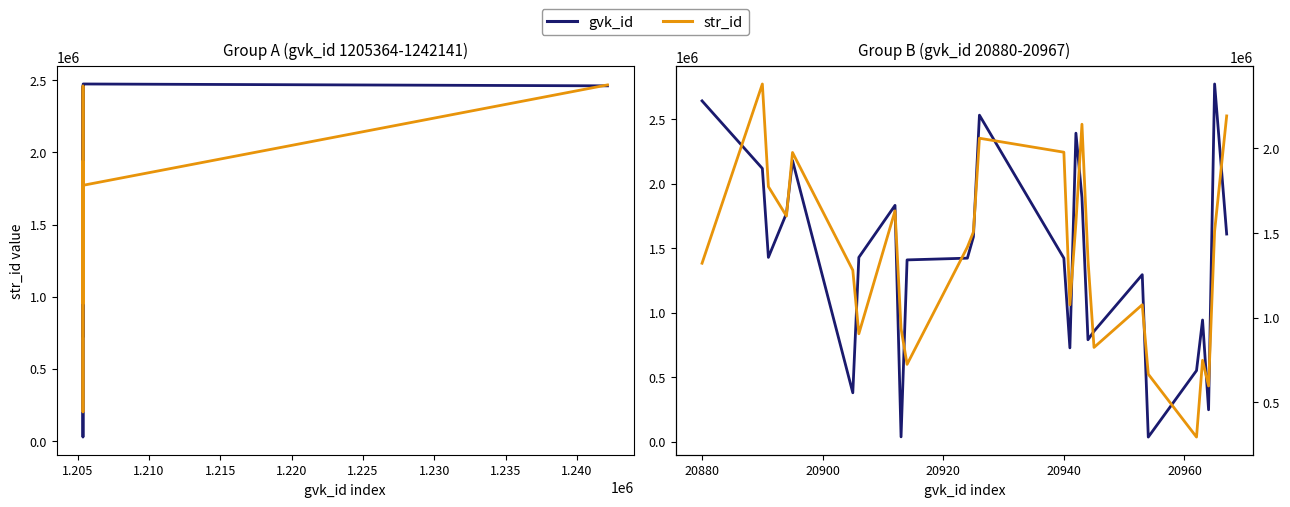

True or false: str_id has a value of 2081036.0 at 24.

False